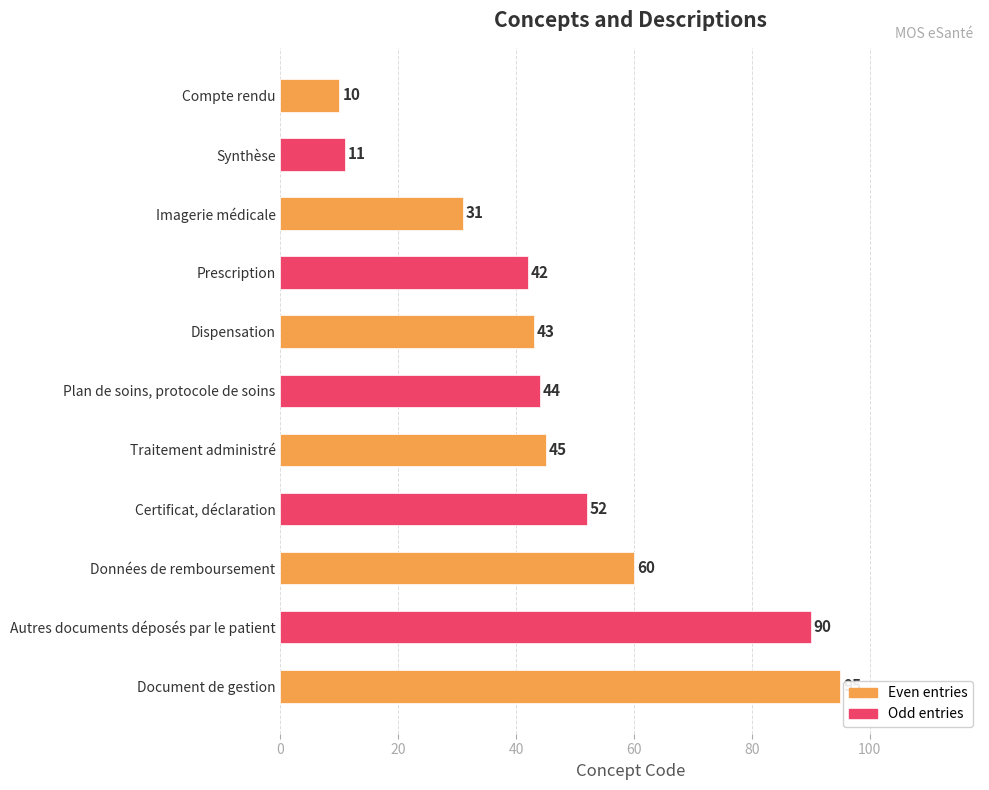

Reading top to bottom, transcribe all the data shown in this chart.

Compte rendu=10	Synthèse=11	Imagerie médicale=31	Prescription=42	Dispensation=43	Plan de soins, protocole de soins=44	Traitement administré=45	Certificat, déclaration=52	Données de remboursement=60	Autres documents déposés par le patient=90	Document de gestion=95